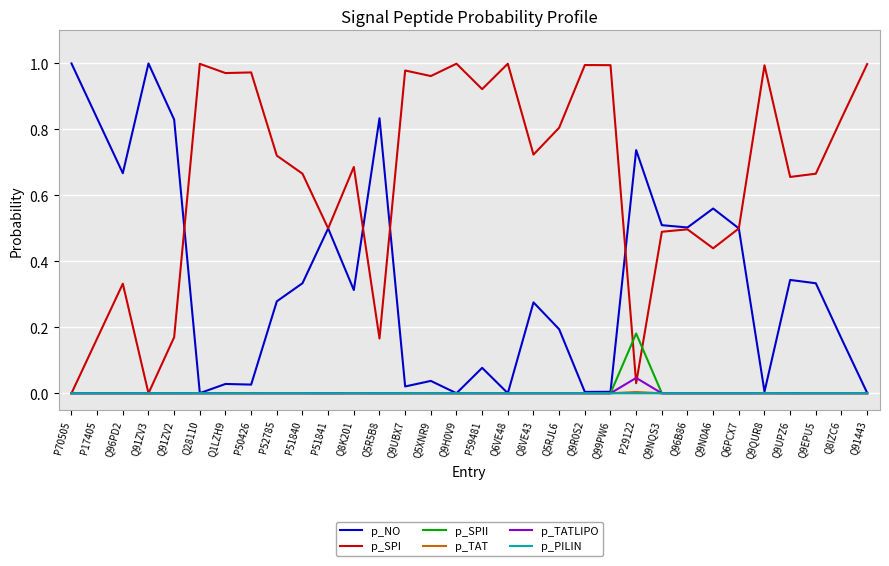

At how many categories does at least one series exceed 0?

32